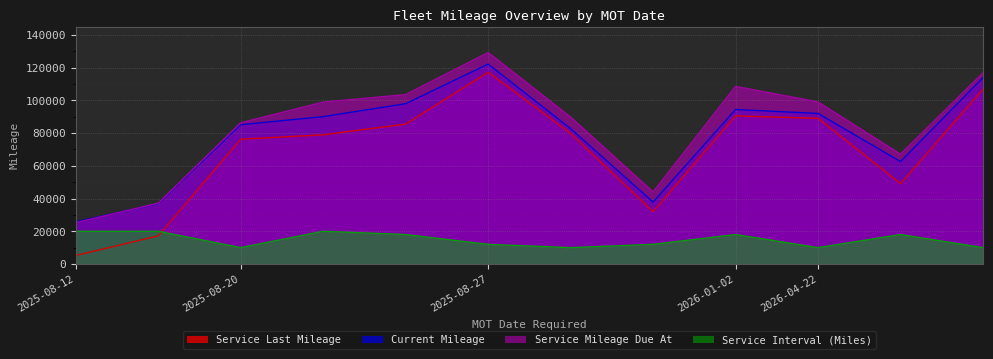

What is the difference between the Service Mileage Due At values at 2025-08-27 and 2025-08-12?

103956